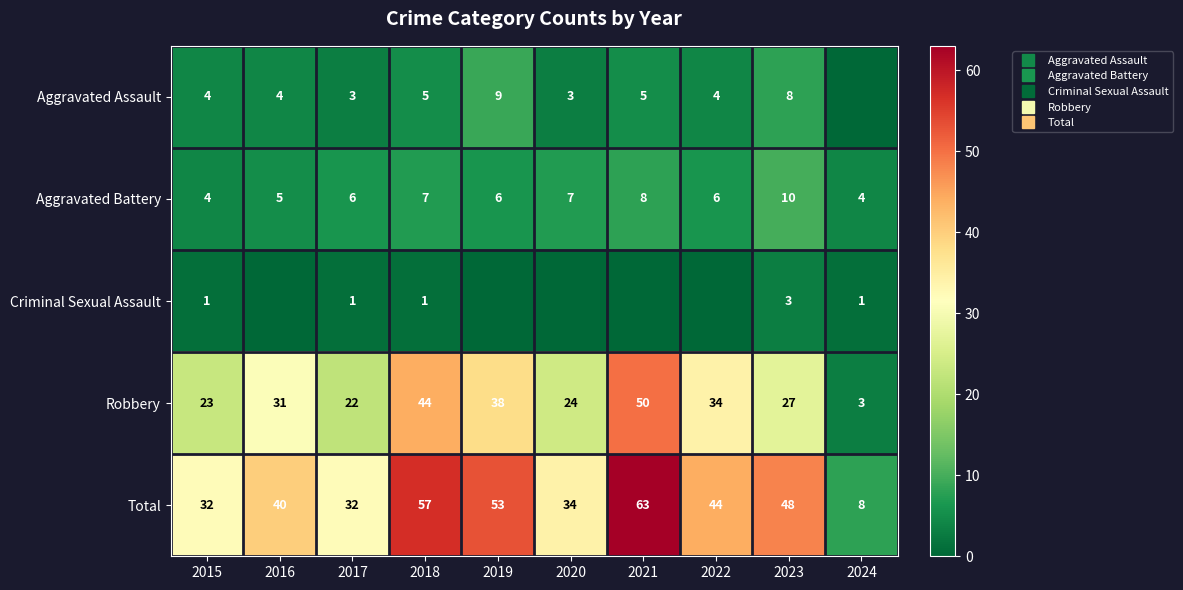

Rank the series by their maximum value, from highest to lowest.

Total, Robbery, Aggravated Battery, Aggravated Assault, Criminal Sexual Assault